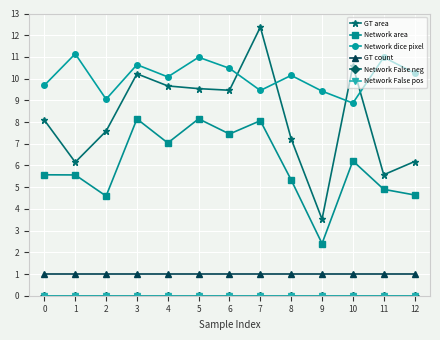

Is this an area chart (filled region under the line)?

No